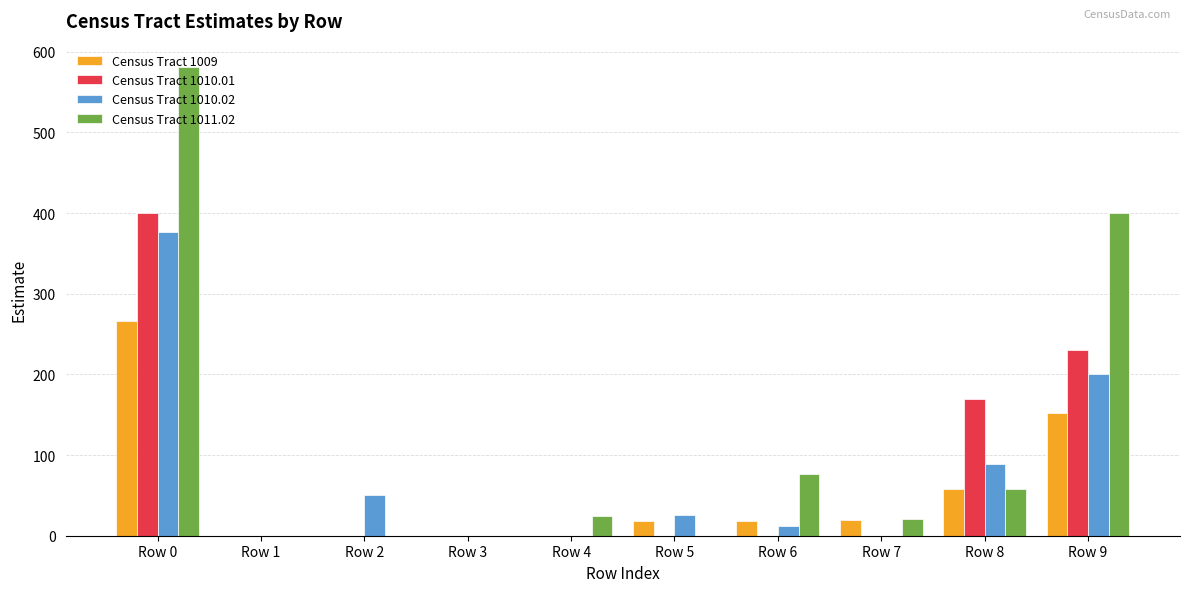

At which category is the sum across all series the highest?

Row 0